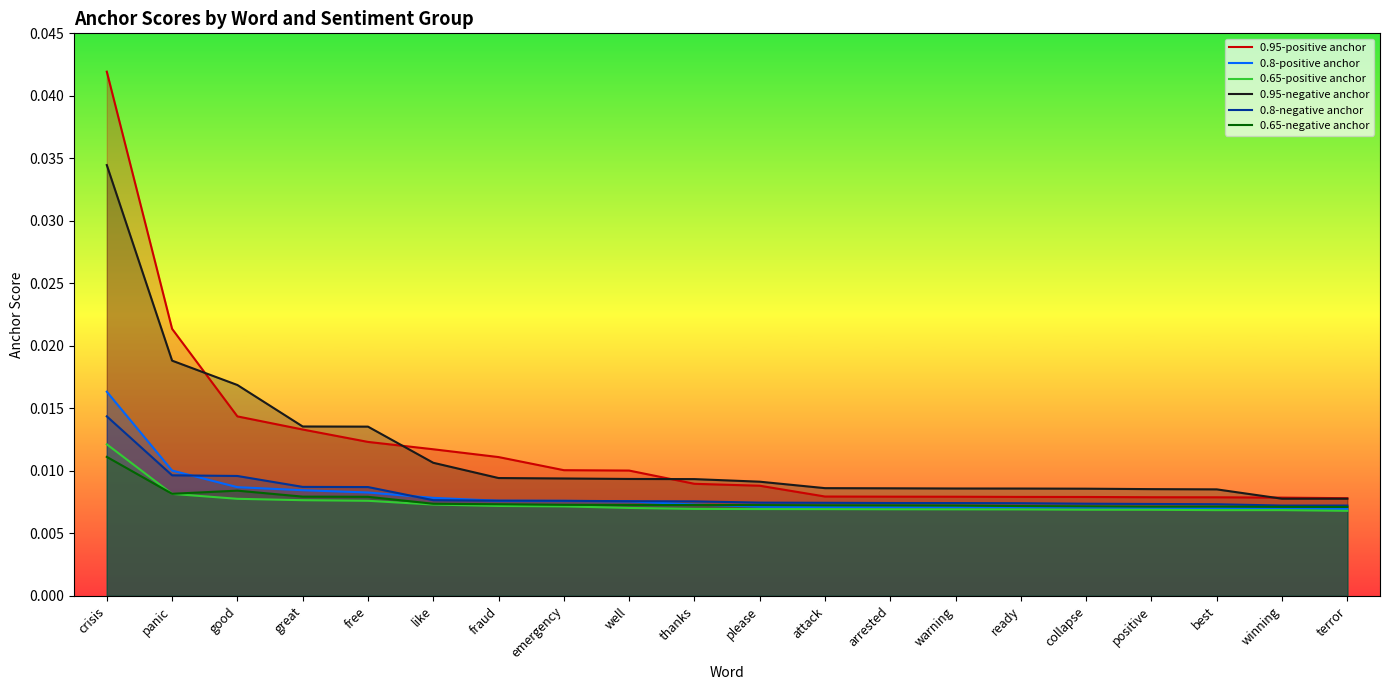

True or false: 0.95-negative anchor has more than 1 interior local peaks.

False